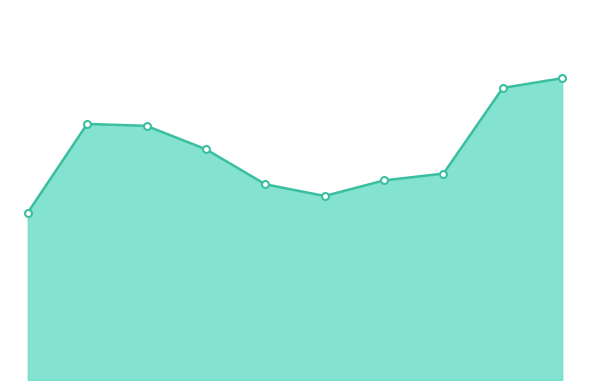

List the labels in order of value, largest first.

2024, 2023, 2016, 2017, 2018, 2022, 2021, 2019, 2020, 2015